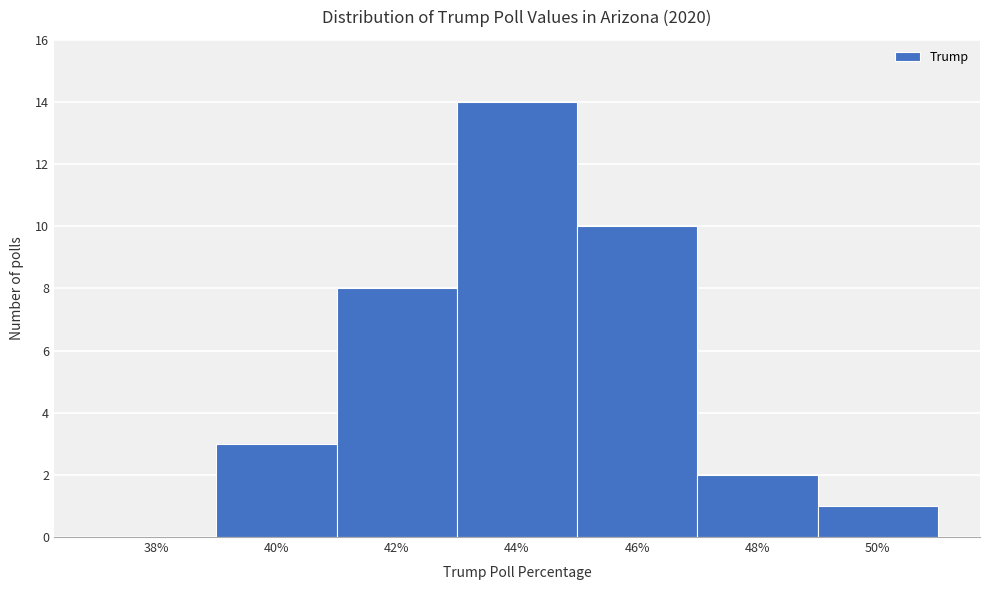

Reading left to right, extract all data points from this chart.

38%=0	40%=3	42%=8	44%=14	46%=10	48%=2	50%=1